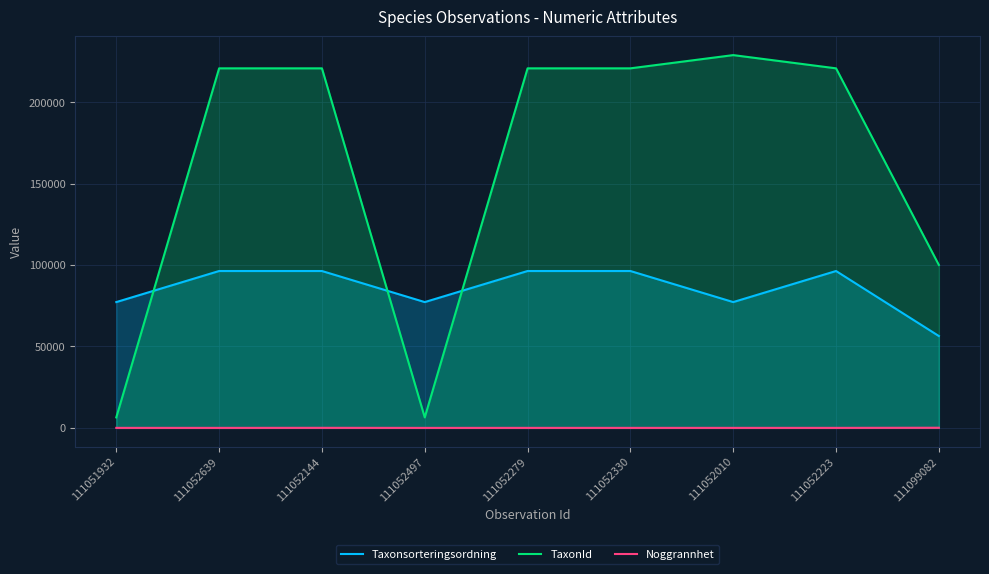

What is the difference between the TaxonId values at 111052279 and 111051932?

214341